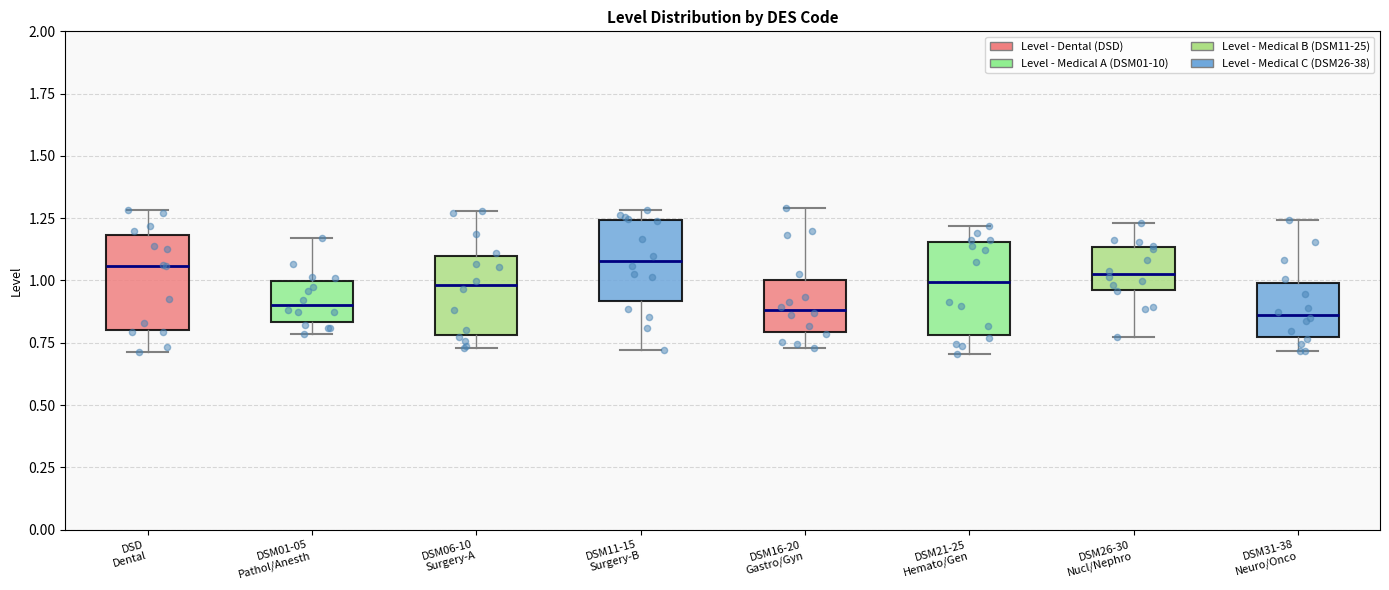

Reading left to right, read every box against the y-axis: the position of its median line, the range the box covers, and the ends of its whiskers. The values are not printed on the chart, so give them approximately, as read against the axis.

DSD Dental: median 1.05, box 0.80 to 1.20, whiskers 0.70 to 1.30
DSM01-05 Pathol/Anesth: median 0.90, box 0.85 to 1.00, whiskers 0.80 to 1.15
DSM06-10 Surgery-A: median 1.00, box 0.80 to 1.10, whiskers 0.75 to 1.30
DSM11-15 Surgery-B: median 1.10, box 0.90 to 1.25, whiskers 0.70 to 1.30
DSM16-20 Gastro/Gyn: median 0.90, box 0.80 to 1.00, whiskers 0.75 to 1.30
DSM21-25 Hemato/Gen: median 1.00, box 0.80 to 1.15, whiskers 0.70 to 1.20
DSM26-30 Nucl/Nephro: median 1.05, box 0.95 to 1.15, whiskers 0.75 to 1.25
DSM31-38 Neuro/Onco: median 0.85, box 0.75 to 1.00, whiskers 0.70 to 1.25